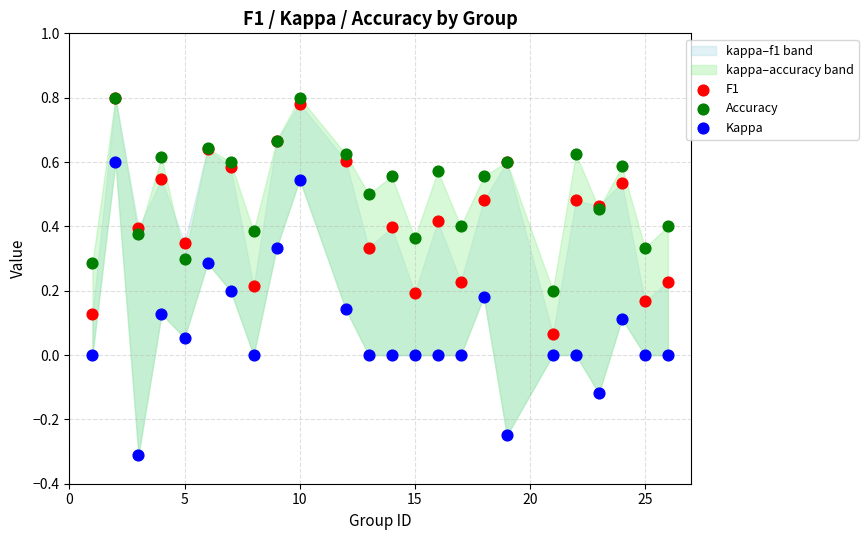

Which series has the widest spread of Y values?

Kappa